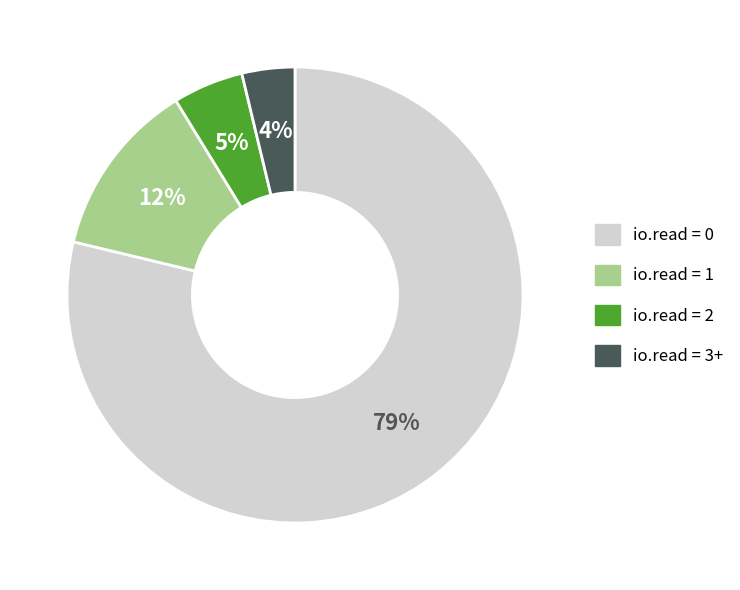

Is there any slice that represents more than half of the pie?

Yes